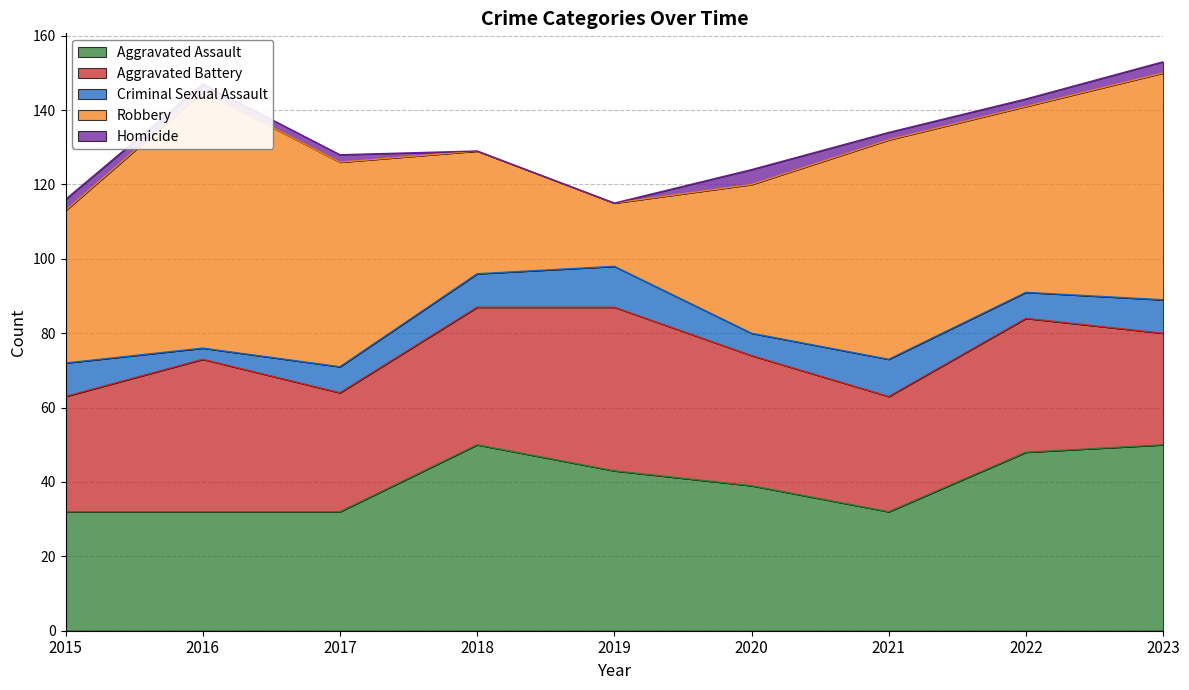

How many data points in Aggravated Assault are less than 39?

4